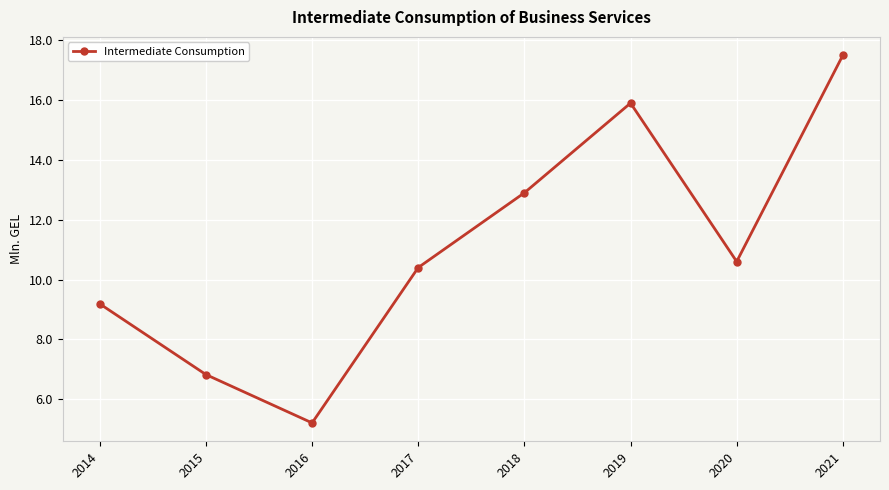

Is it true that the value at 2019 is 15.9?

True